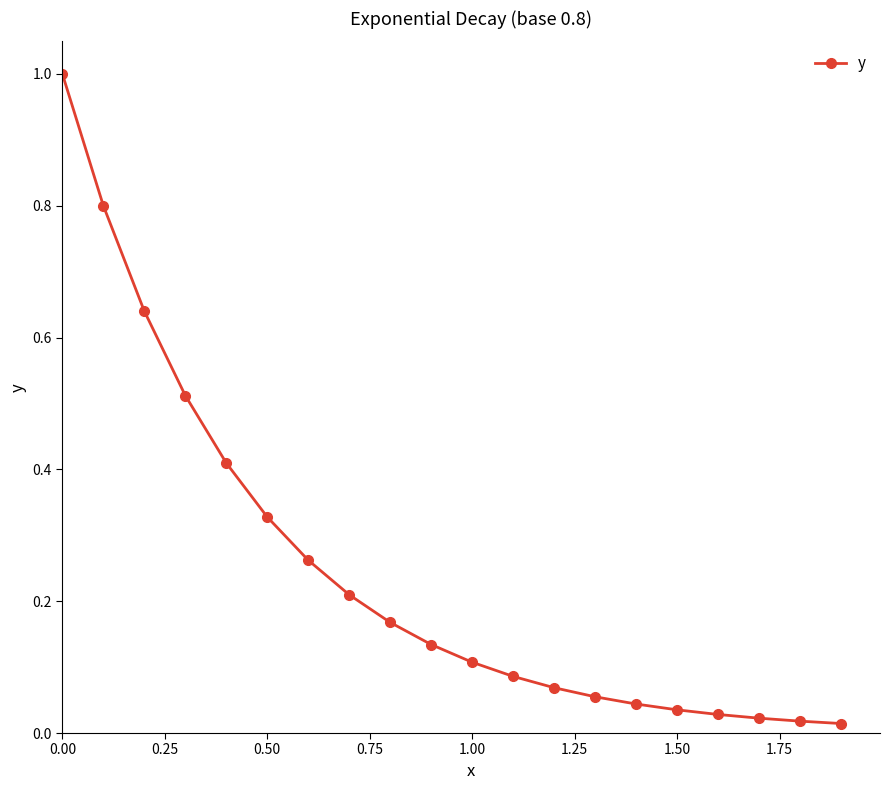

What is the maximum value shown in the chart?

1.0